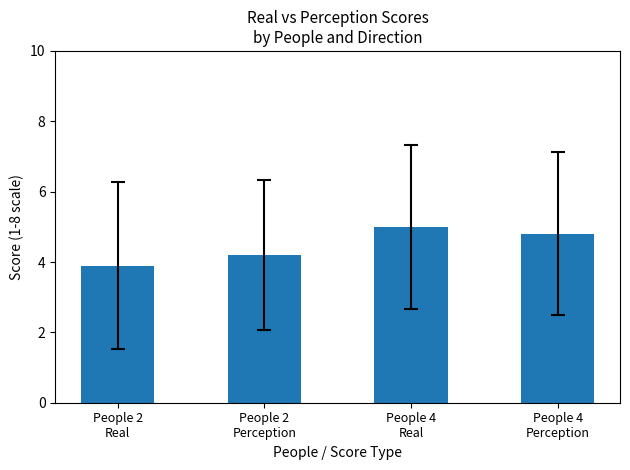

Rank the categories by value from lowest to highest.

People 2
Real, People 2
Perception, People 4
Perception, People 4
Real